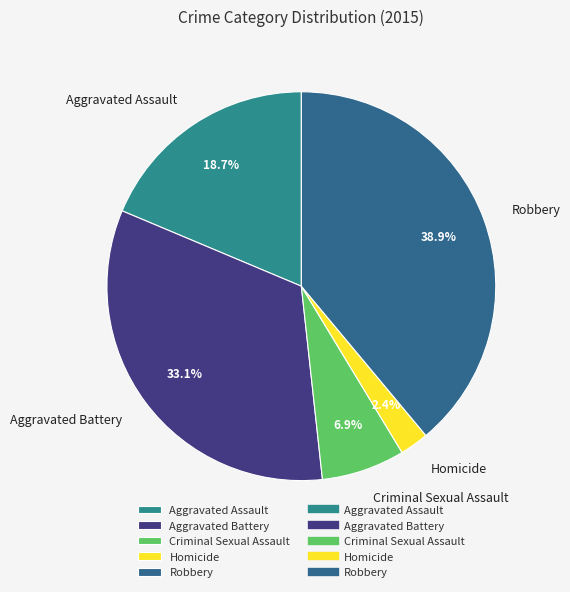

Do Homicide and Criminal Sexual Assault together represent more than half of the pie?

No